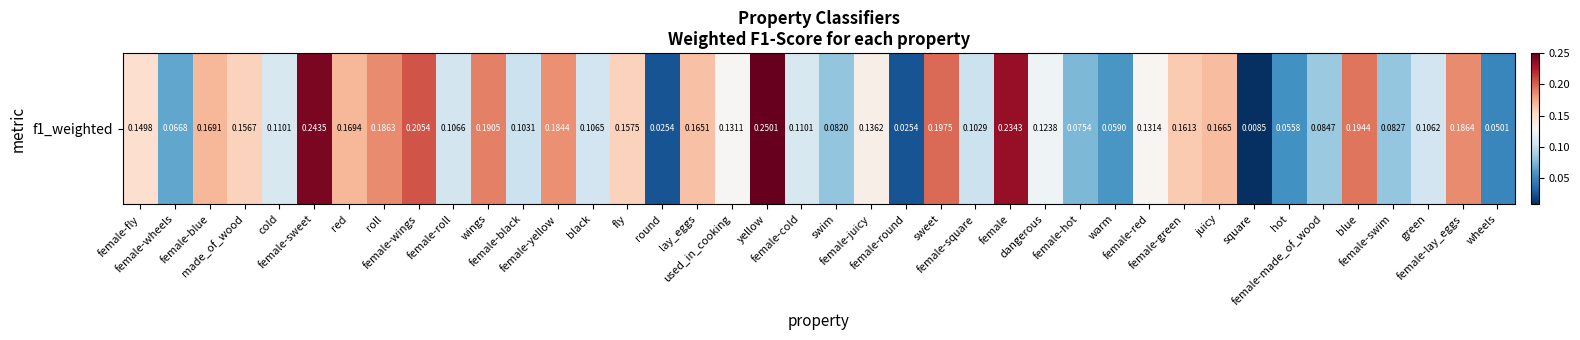

What is the difference between the maximum and minimum values?

0.2